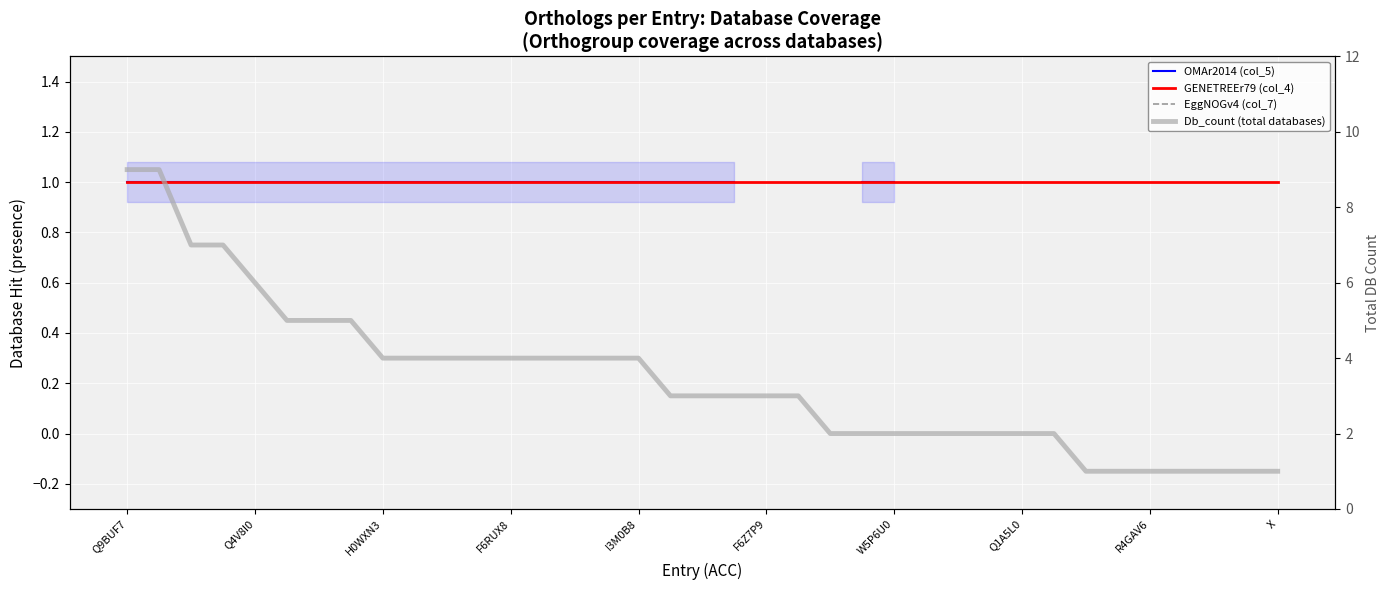

What is the label of the 27th point from the right?

10